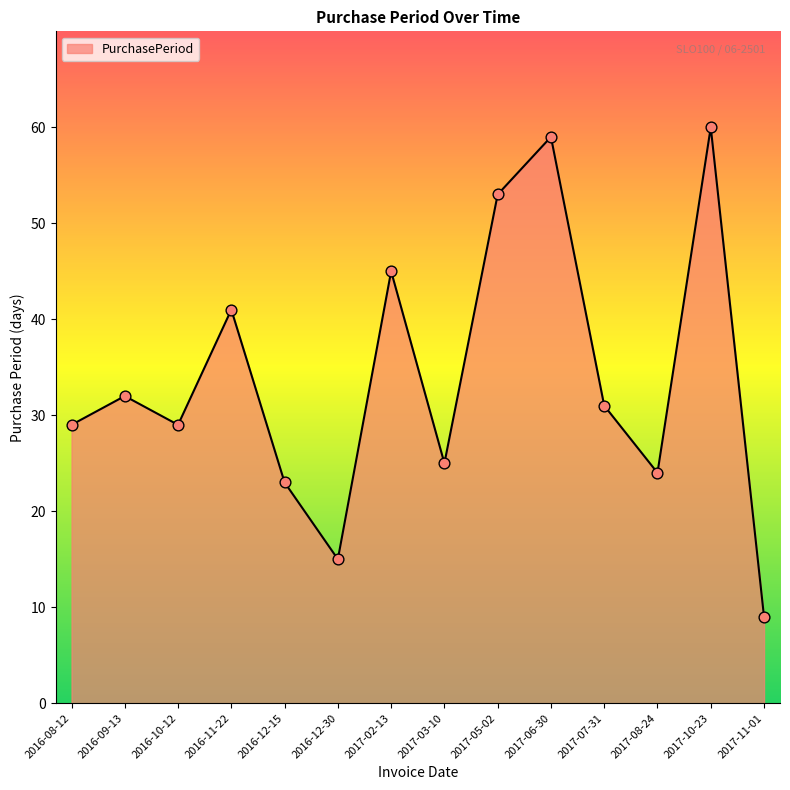

What is the ratio of the value at 2016-08-12 to the value at 2017-05-02?

0.5